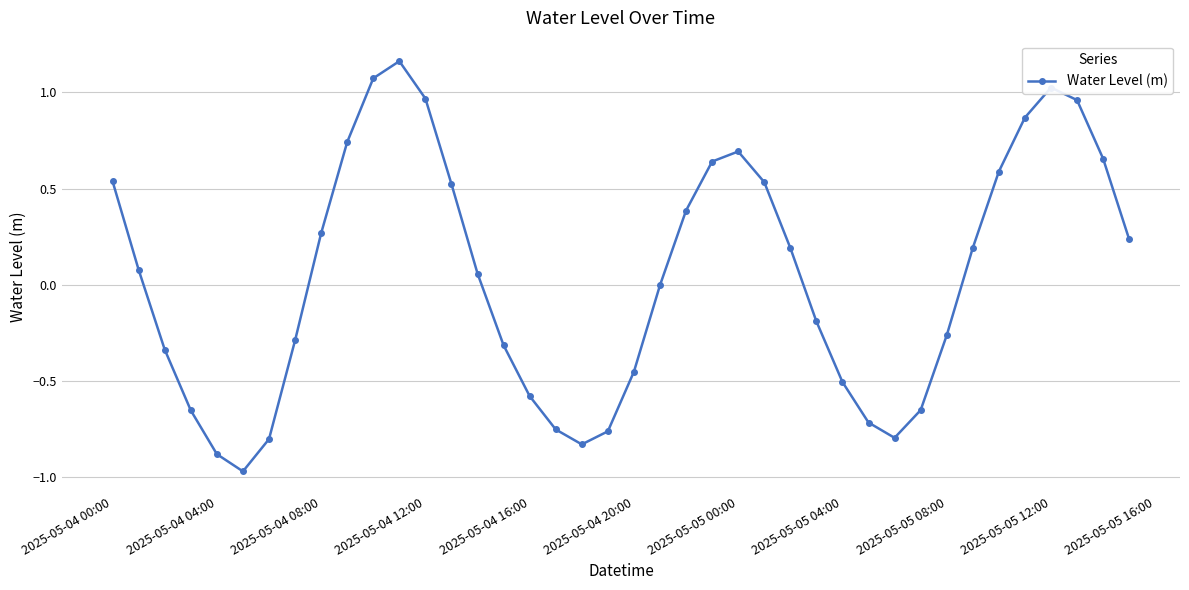

What is the sum of all values?

1.7